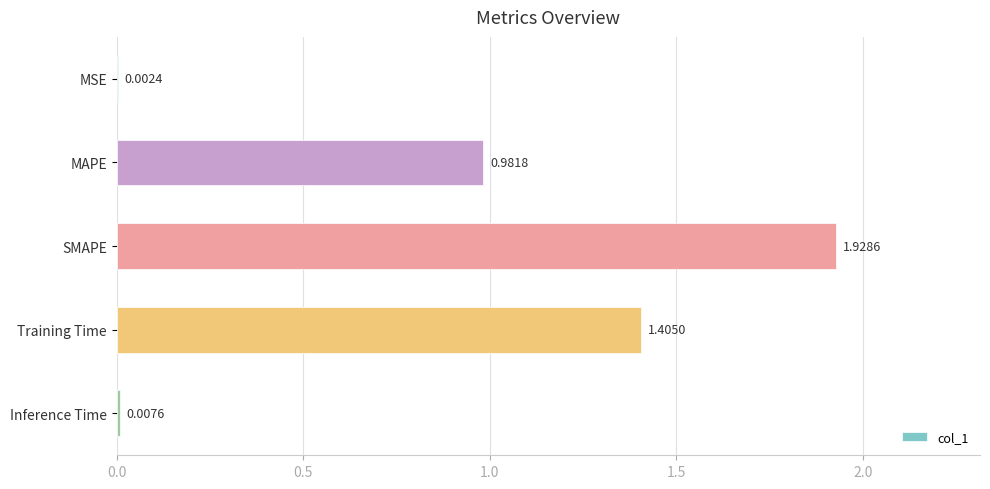

Where is the data nearest to the value 0?

MSE